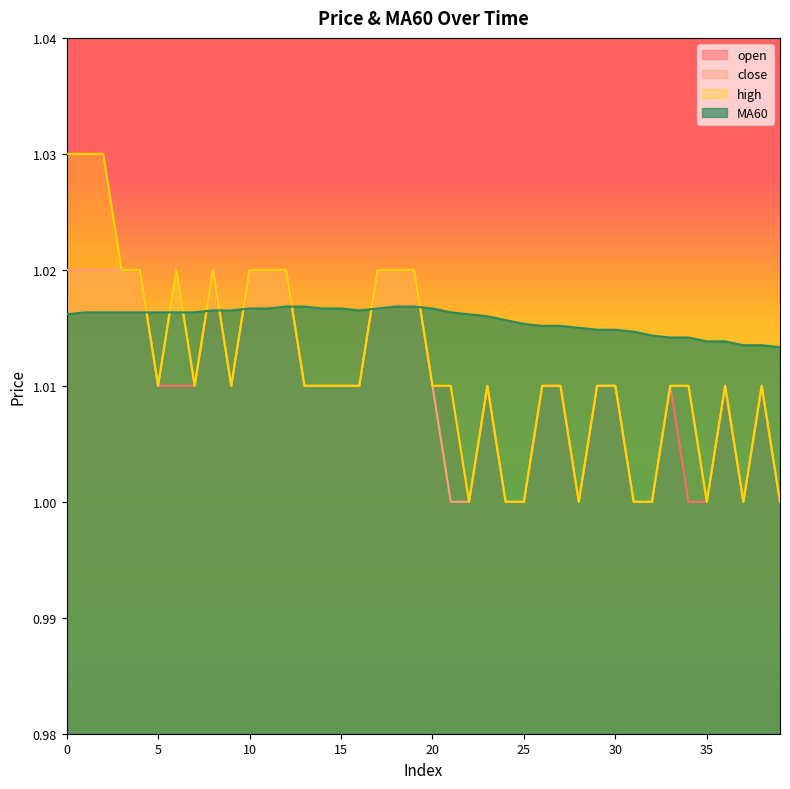

True or false: high and open intersect in this chart.

False